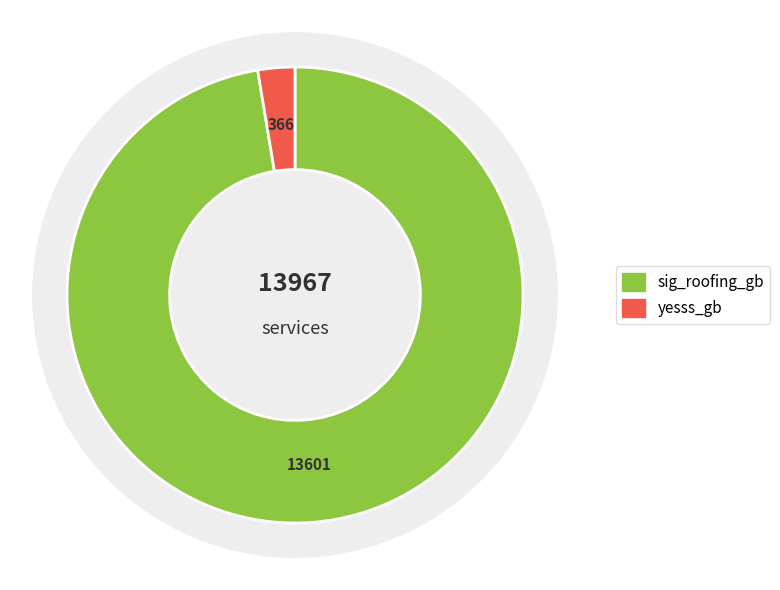

What is the change in value from sig_roofing_gb to yesss_gb?

-13235